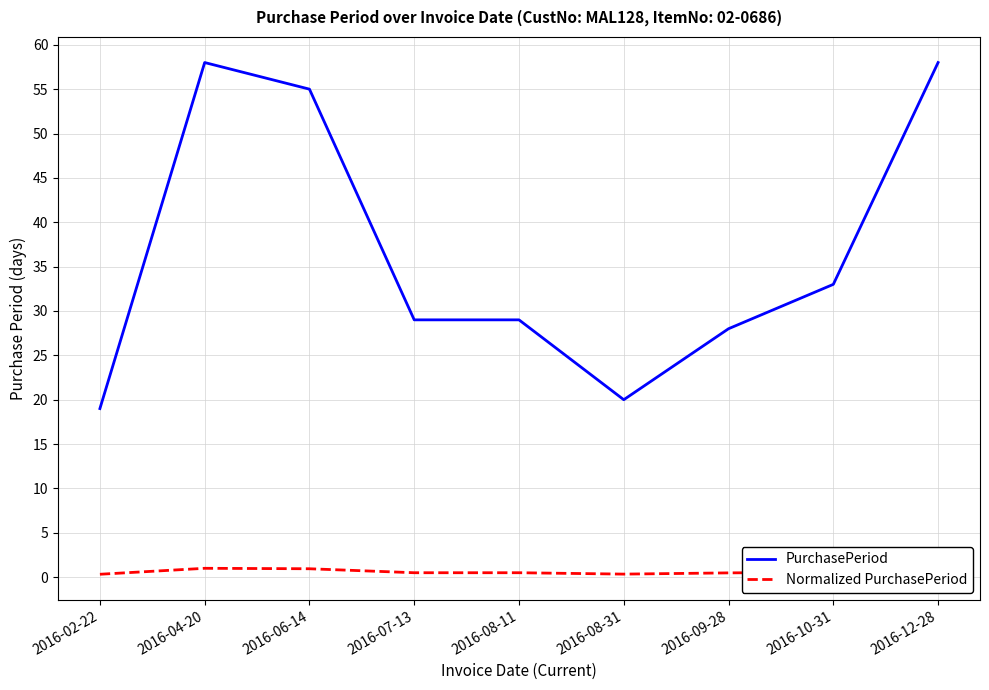

Is the value of Normalized PurchasePeriod at 2016-06-14 greater than the value of PurchasePeriod at 2016-04-20?

No